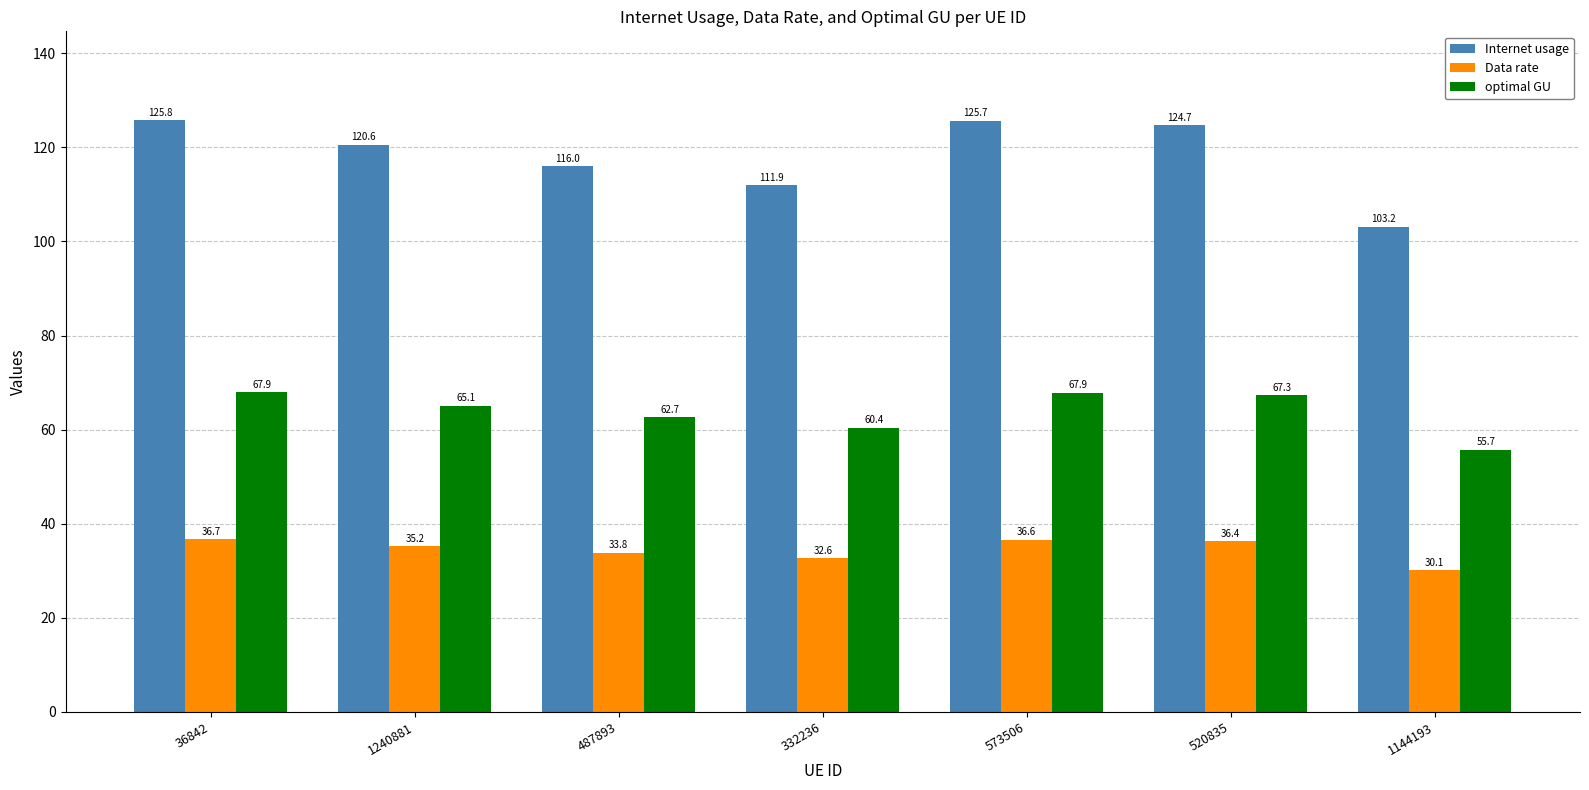

Rank the series by their maximum value, from highest to lowest.

Internet usage, optimal GU, Data rate